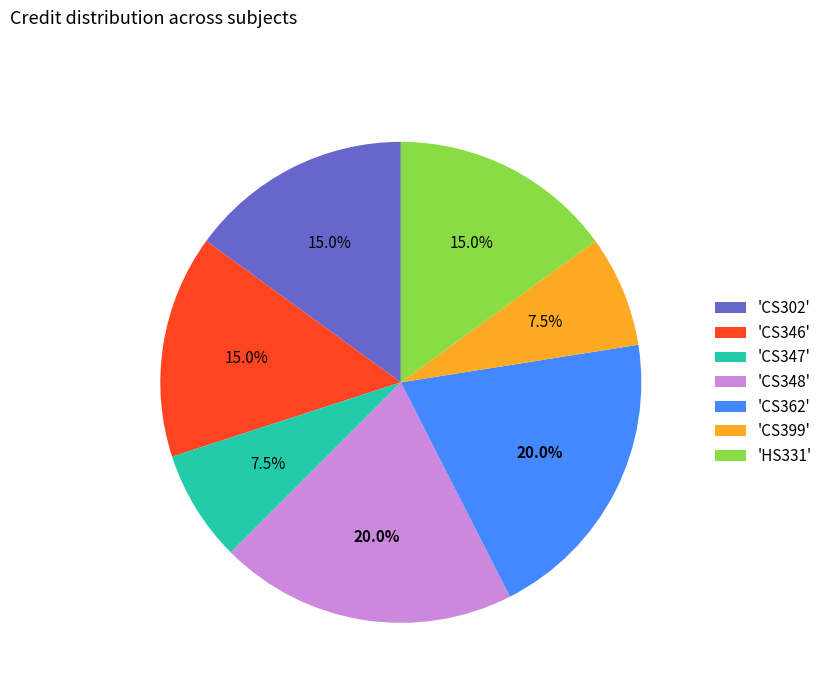

Is there a majority slice in this chart?

No